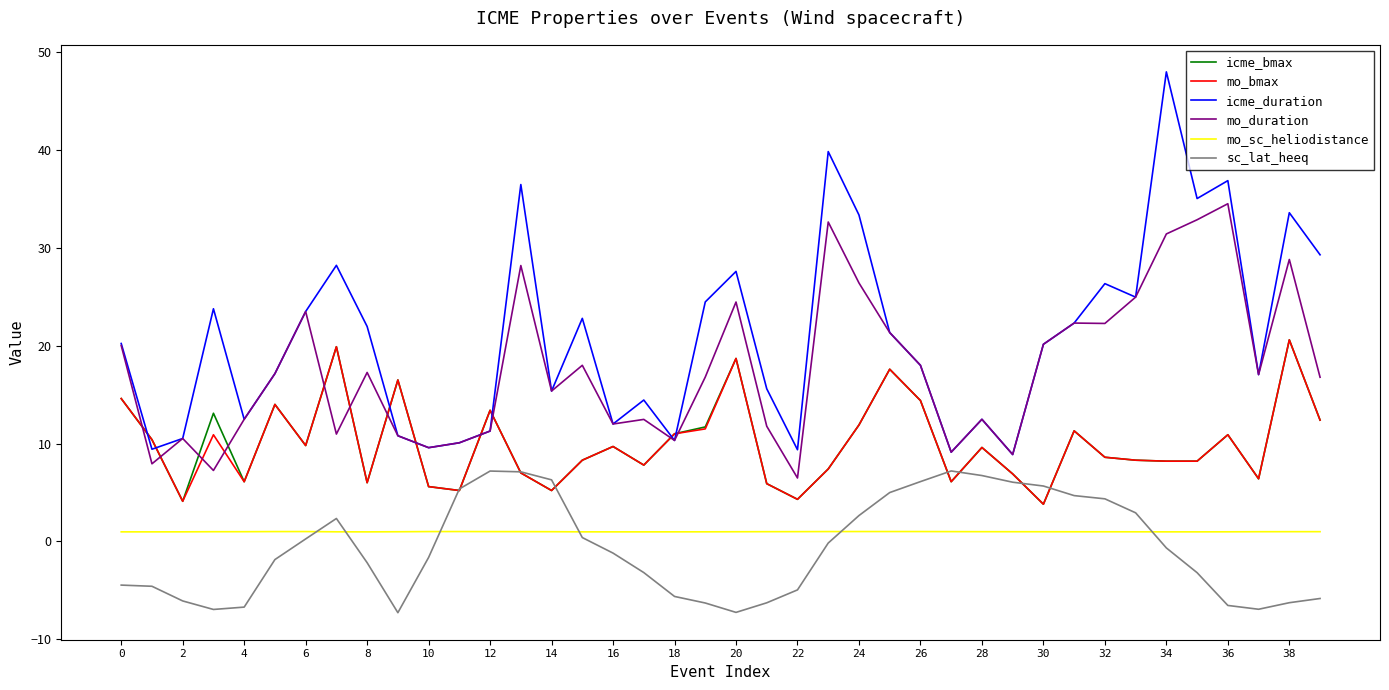

How many lines are shown in the chart?

6